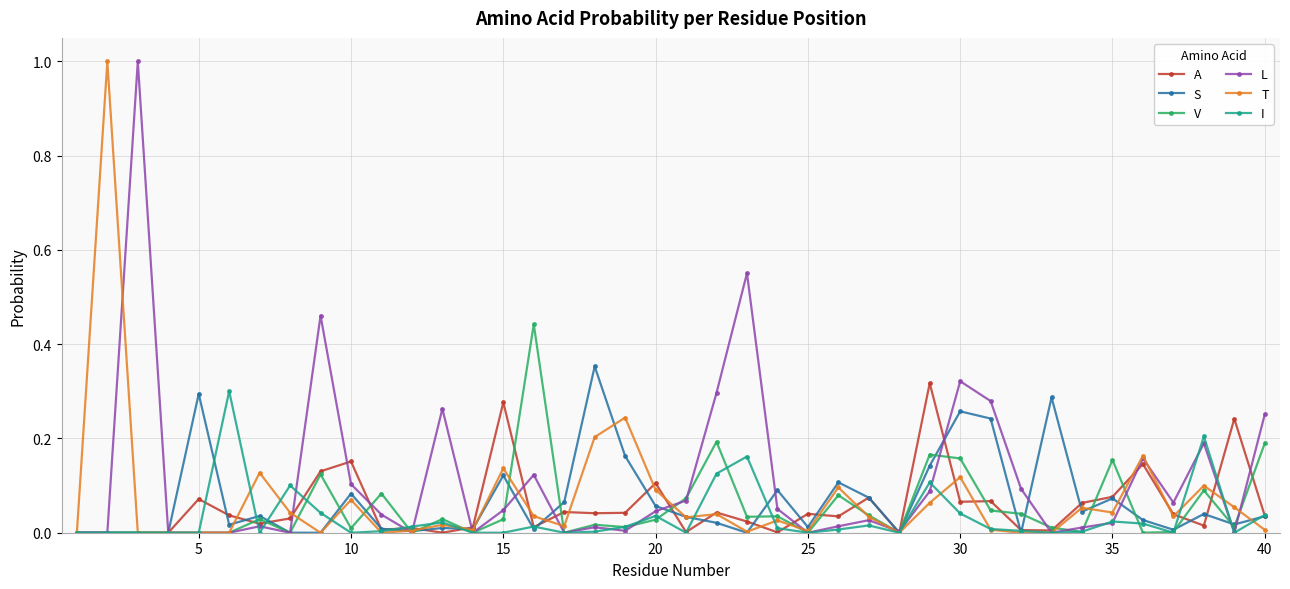

Is this an area chart (filled region under the line)?

No